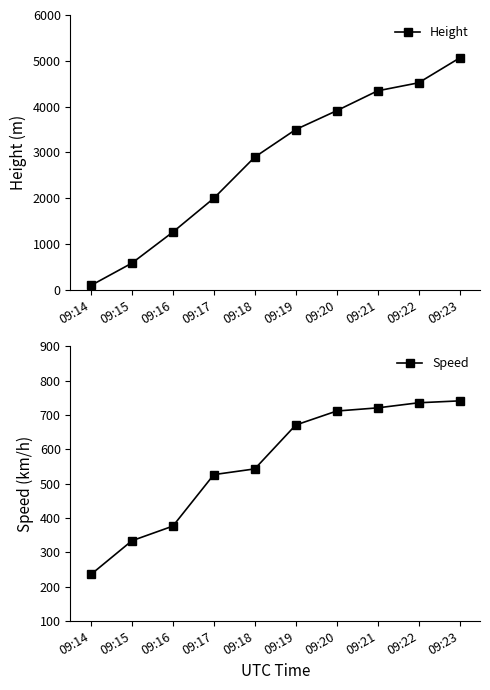

What is the smallest value displayed?

91.4